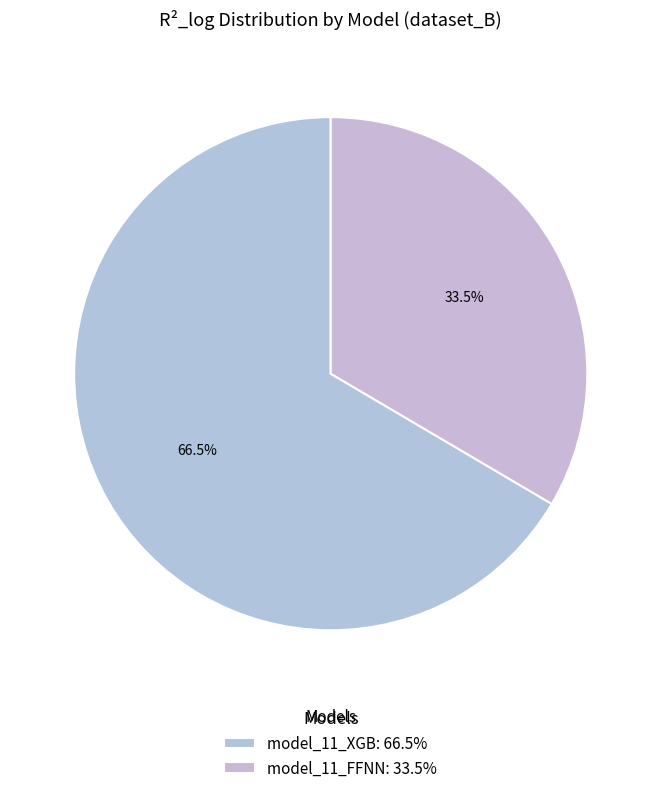

The model_11_XGB slice represents 67% of the pie. True or false?

True